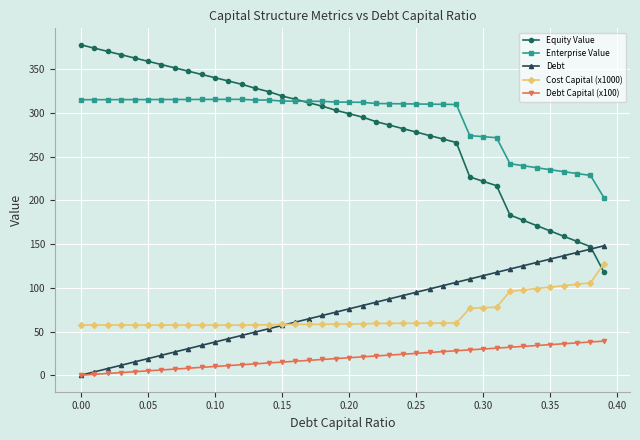

What is the difference between the maximum and minimum values in the Debt Capital (x100) series?

39.0